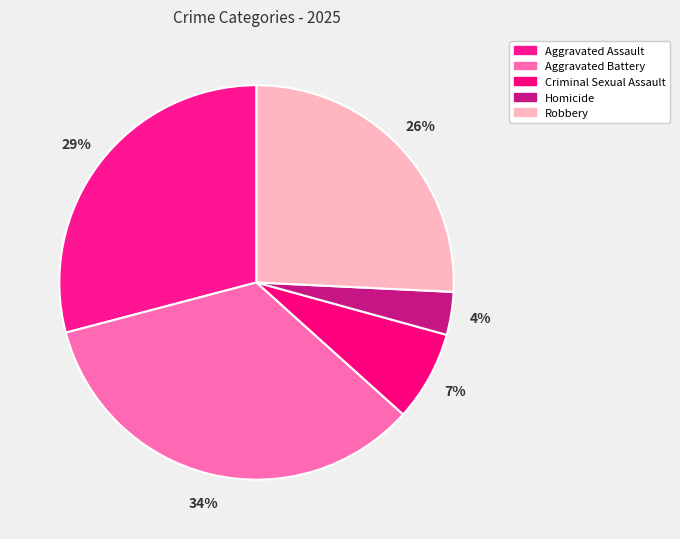

Which category has the smallest portion of the pie?

Homicide